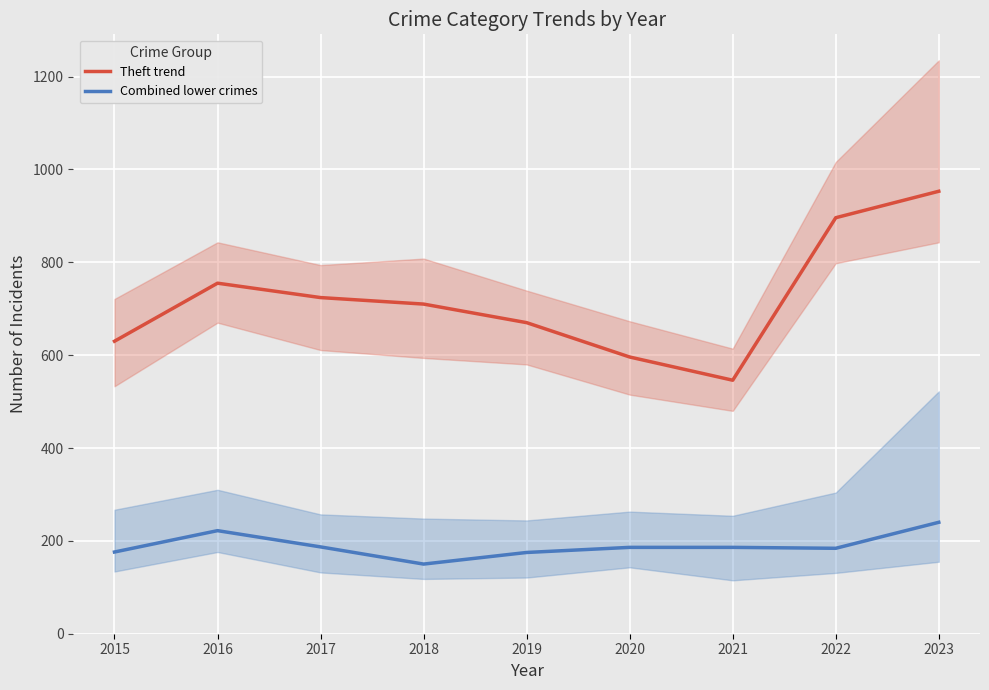

What is the sum of the Combined lower crimes values at 2019 and 2020?

361